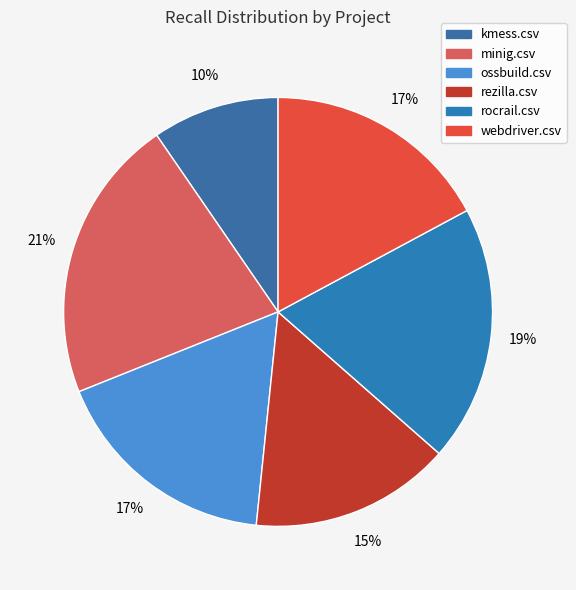

How much of the chart is everything except minig.csv?

78.5%